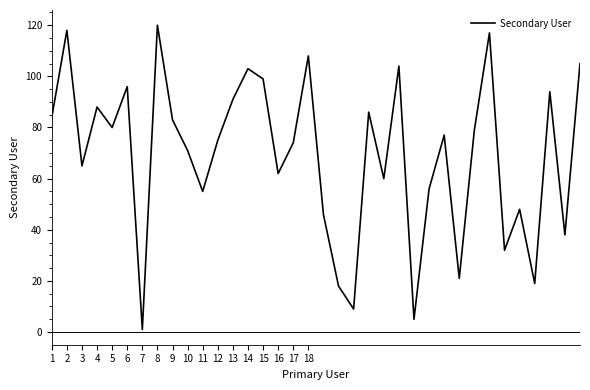

Reading right to left, list all the values displayed in this chart.

105	38	94	19	48	32	117	79	21	77	56	5	104	60	86	9	18	46	108	74	62	99	103	91	75	55	71	83	120	1	96	80	88	65	118	84